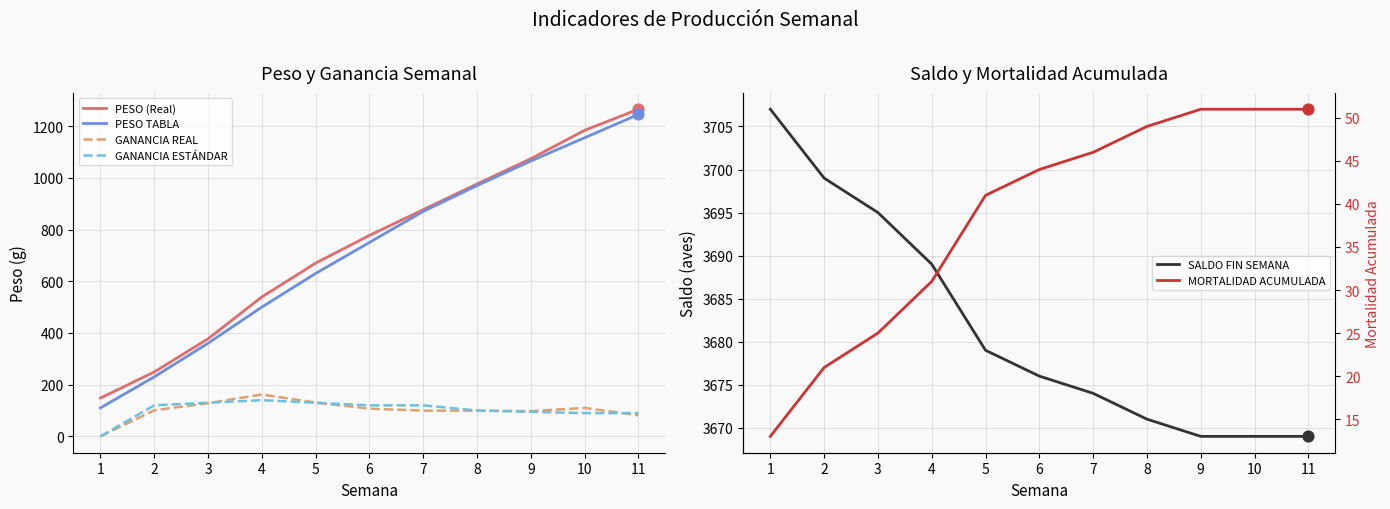

Is the value of GANANCIA ESTÁNDAR at 7 greater than the value of PESO TABLA at 5?

No